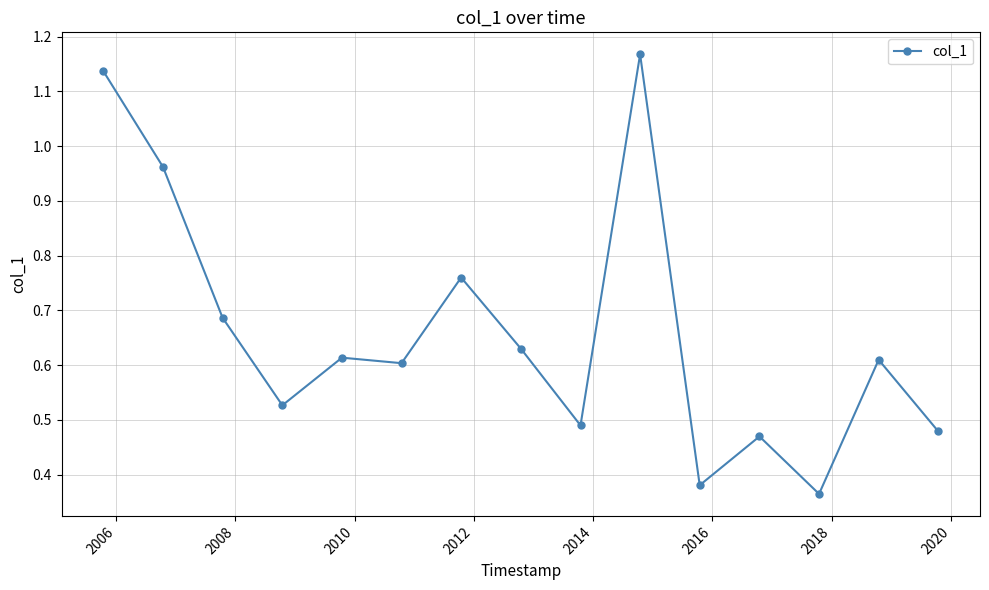

Does the chart have visible grid lines?

Yes